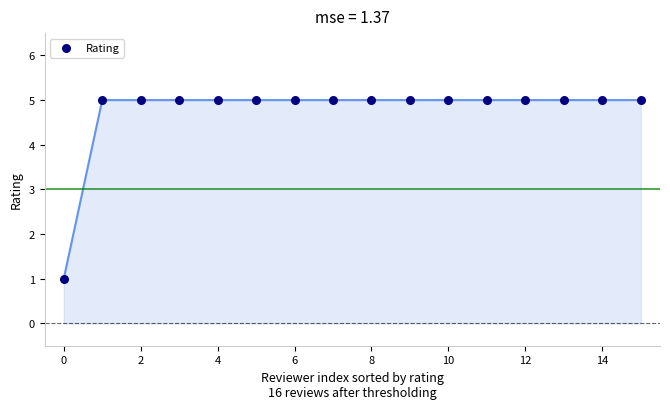

What is the range of Y values (max minus min)?

4